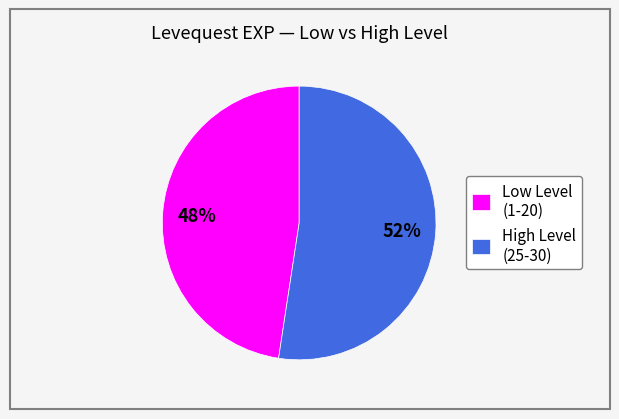

The Low Level (1-20) slice represents 48% of the pie. True or false?

True